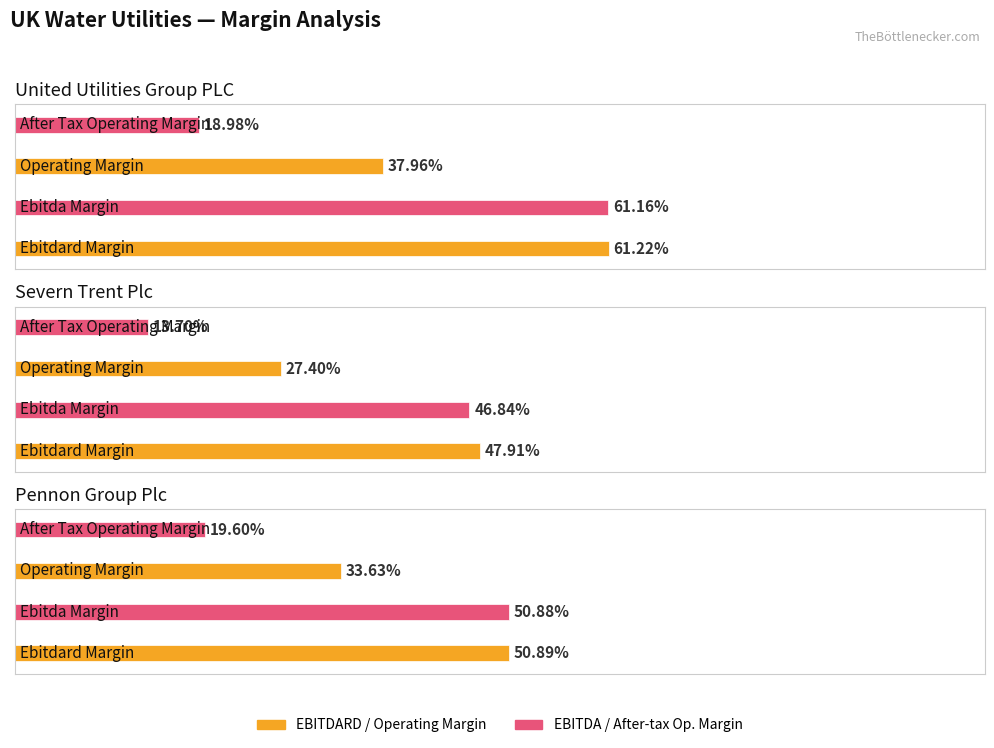

At which category is the sum across all series the highest?

United Utilities Group PLC